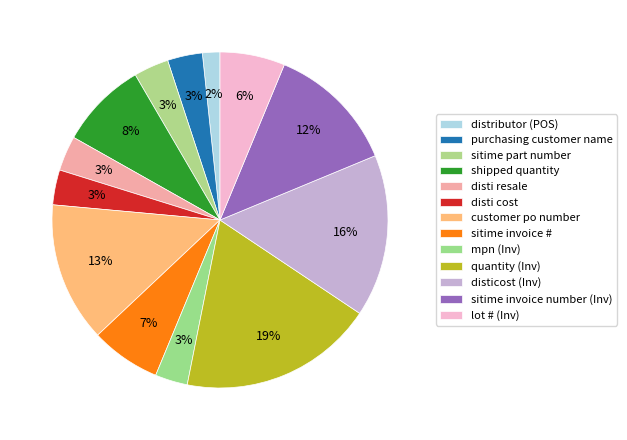

Is it true that lot # (Inv) is 1% of the pie?

False